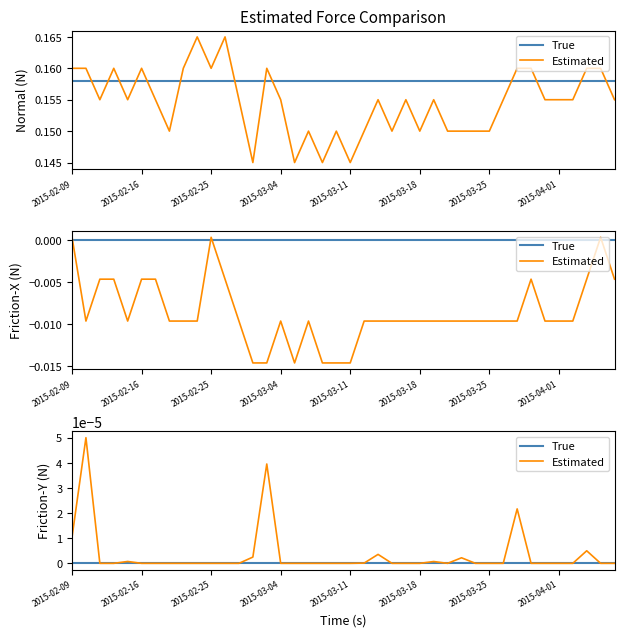

Count the number of data series in this chart.

2